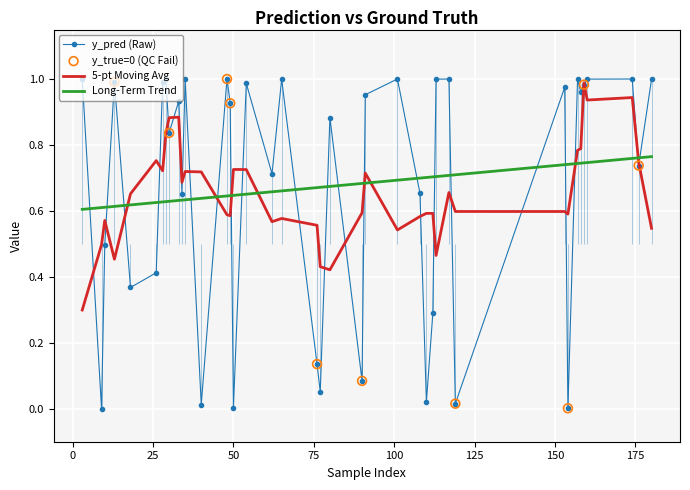

How many intersections are there between Long-Term Trend and 5-pt Moving Avg?

8